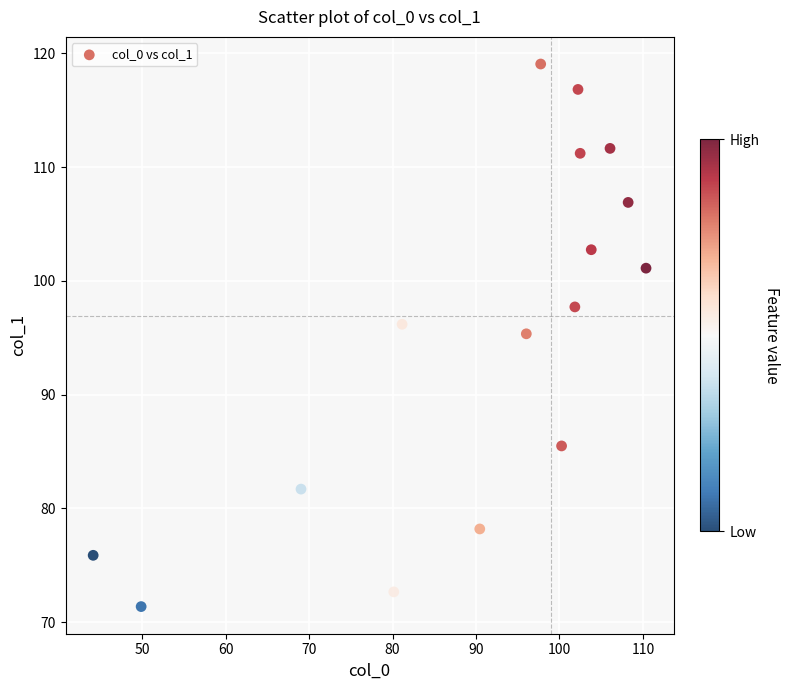

What is the range of Y values (max minus min)?

47.7